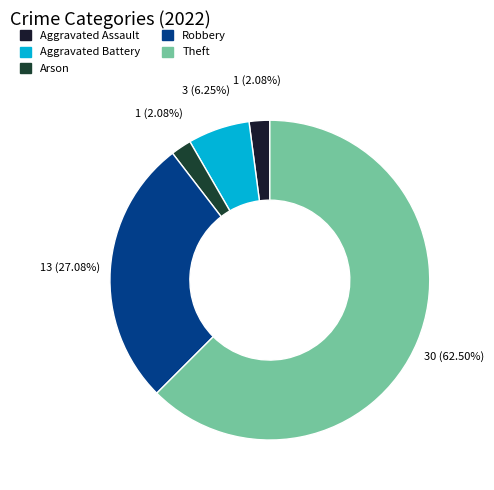

How many slices are in this pie chart?

5